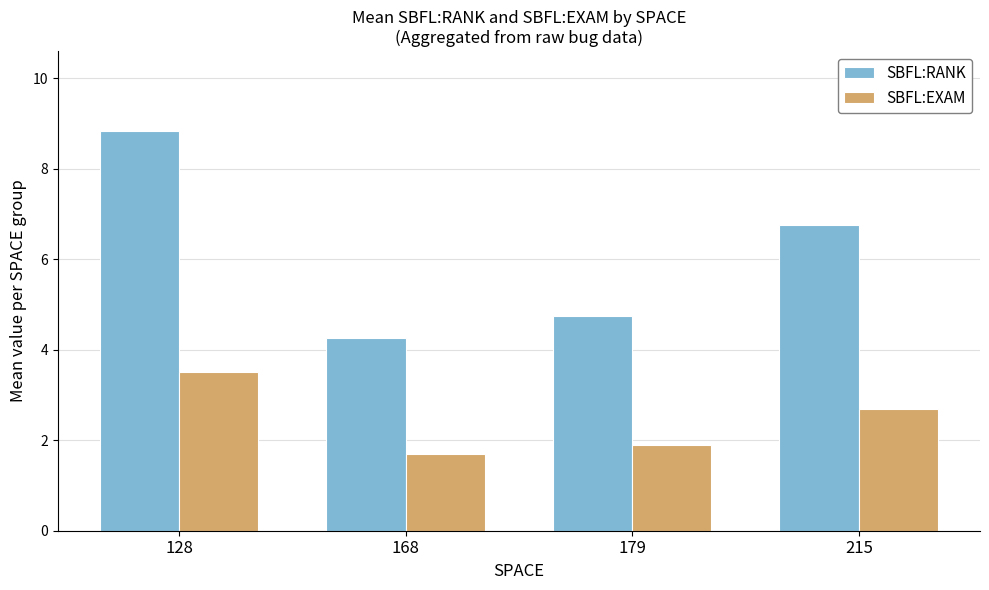

Which series changed the most between 168 and 215?

SBFL:RANK